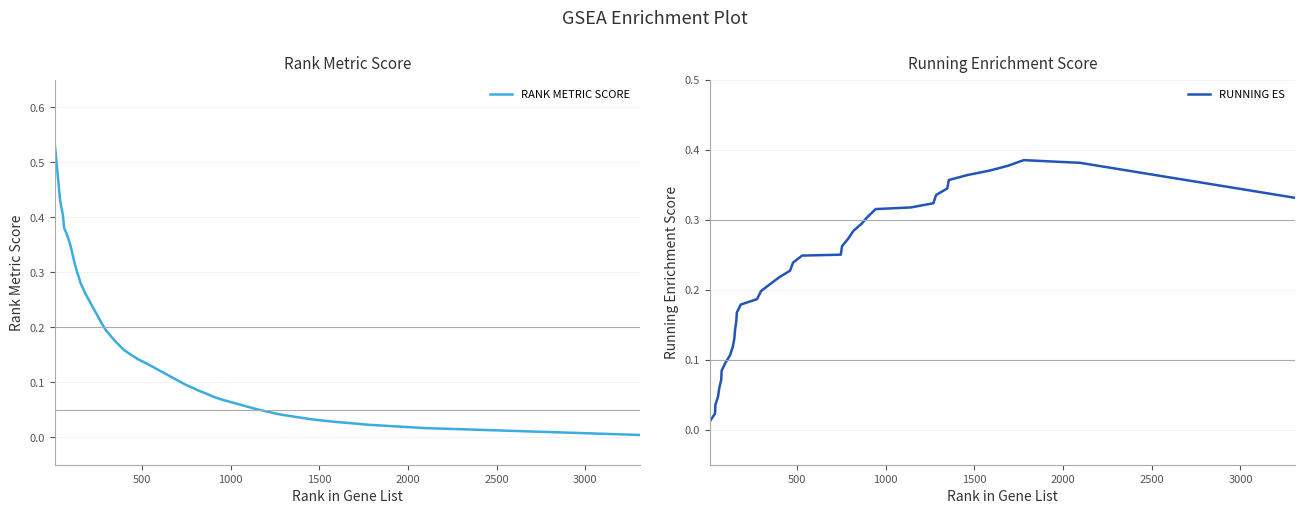

Does the chart display data point markers on the line(s)?

No